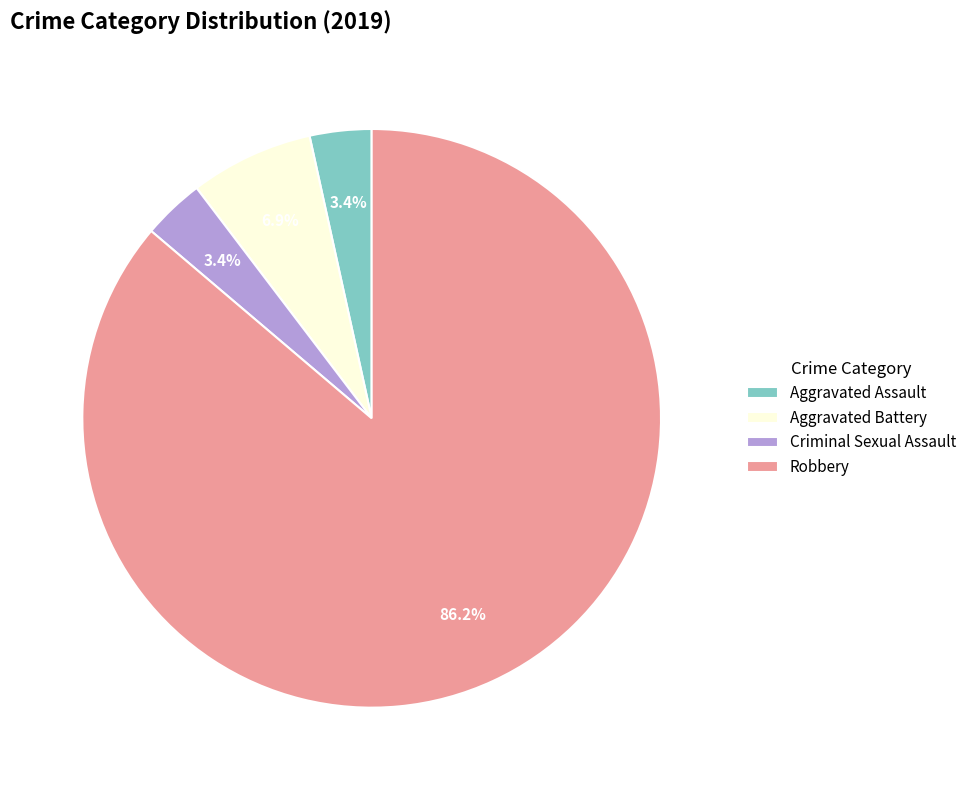

What is the ratio of the value at Aggravated Battery to the value at Robbery?

0.1